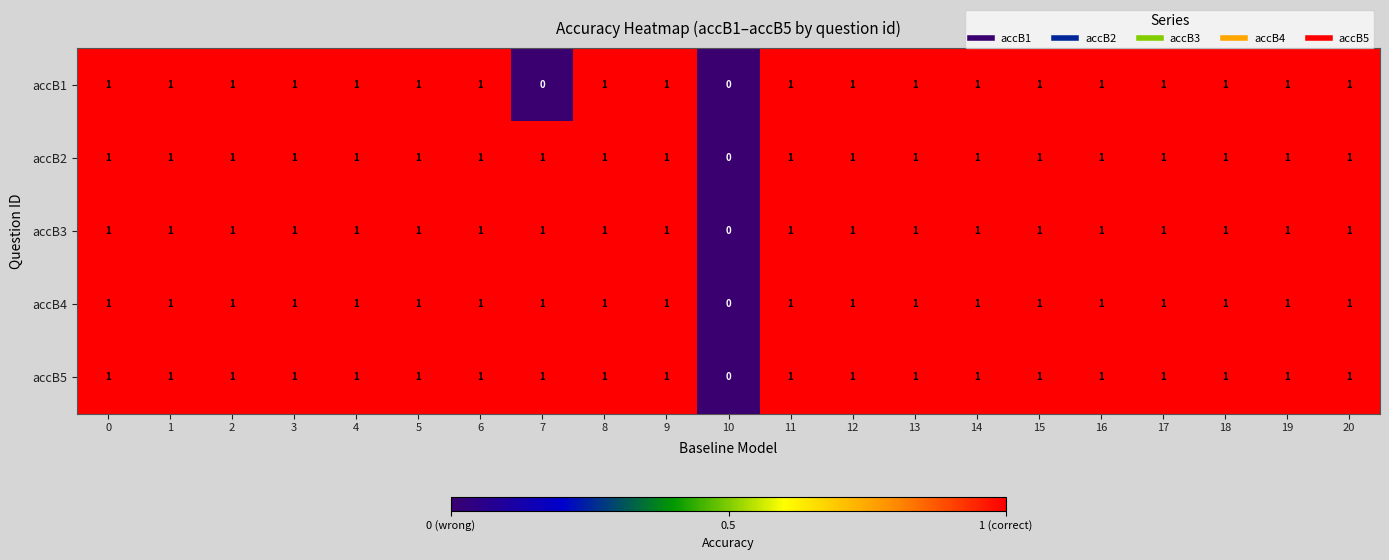

What is the sum of all accB2 values?

20